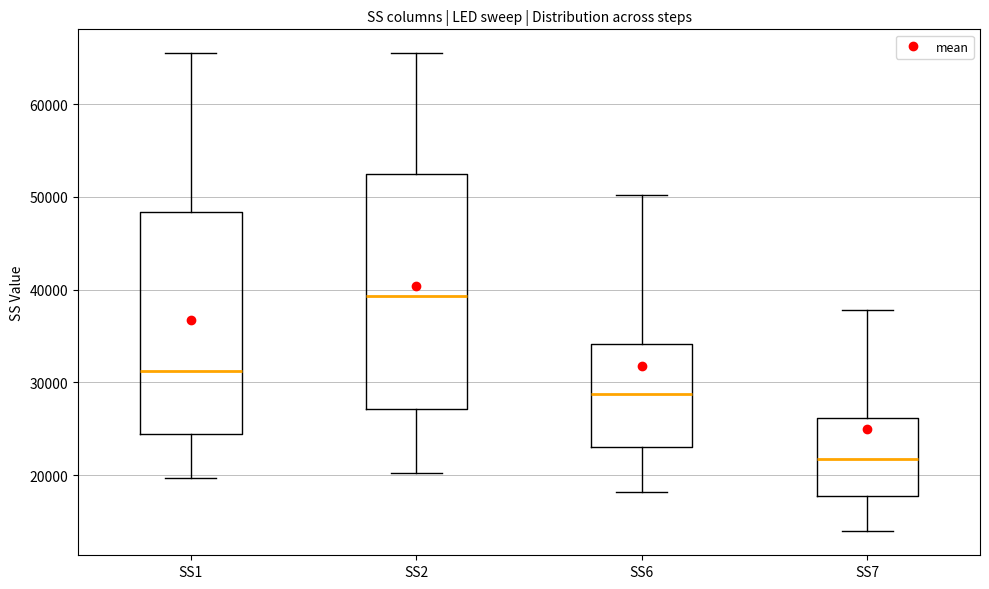

Reading left to right, read every box against the y-axis: the position of its median line, the range the box covers, and the ends of its whiskers. The values are not printed on the chart, so give them approximately, as read against the axis.

SS1: median 31000, box 24000 to 48000, whiskers 20000 to 65000
SS2: median 39000, box 27000 to 52000, whiskers 20000 to 65000
SS6: median 29000, box 23000 to 34000, whiskers 18000 to 50000
SS7: median 22000, box 18000 to 26000, whiskers 14000 to 38000